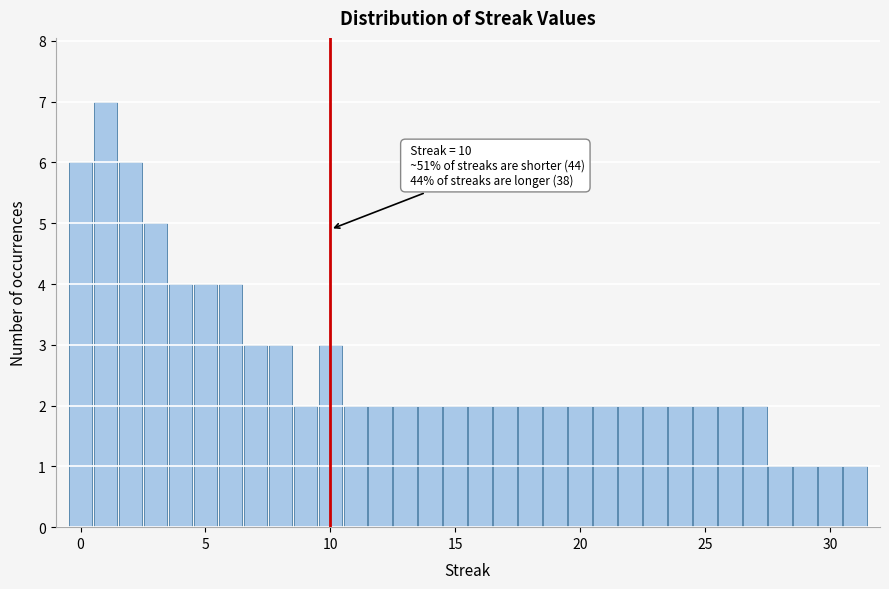

Read against the x-axis, roughly where is the centre of the tallest bar?

1.0